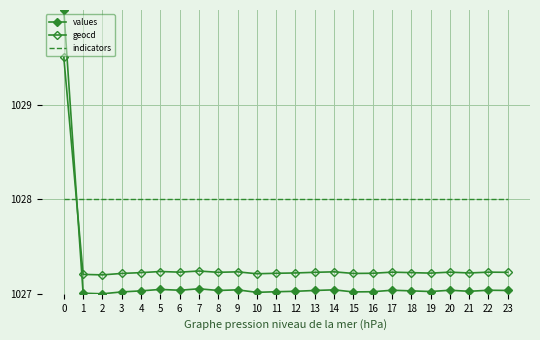

What is the value of the values point at the 20th from the left?

1027.0